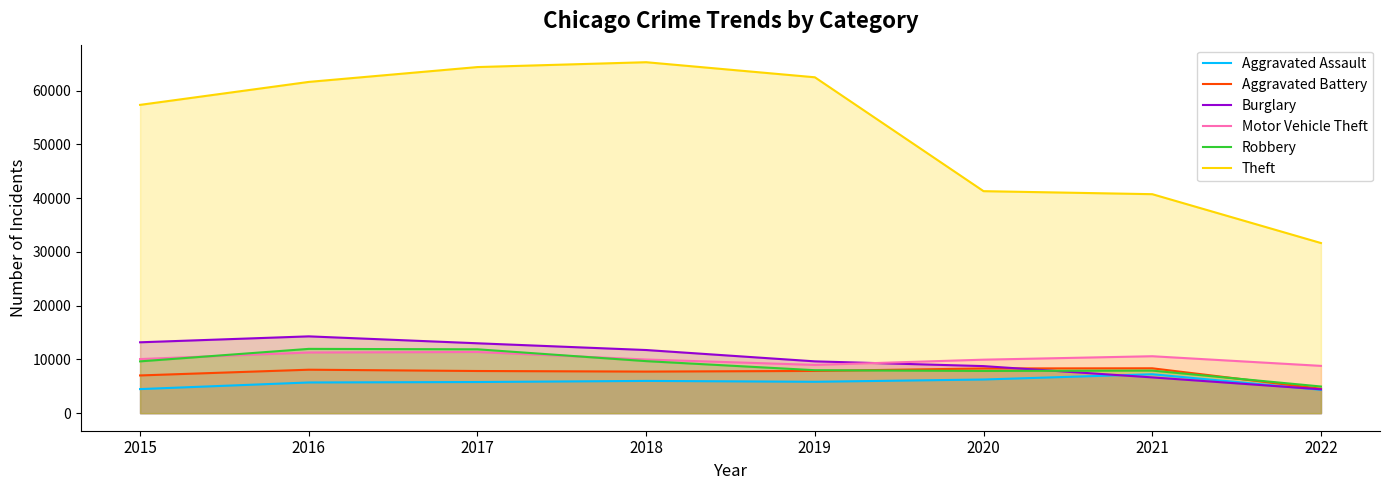

What is the difference between the Burglary values at 2016 and 2020?

5535